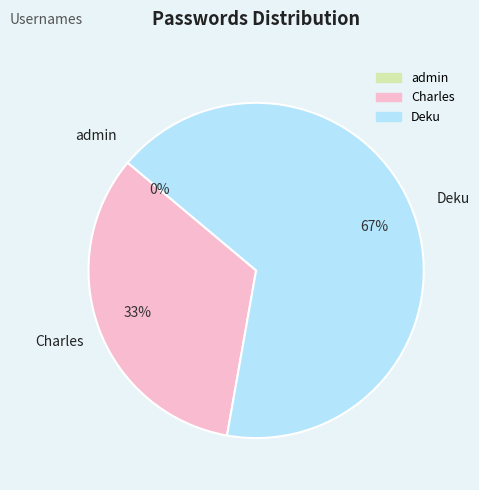

Between Deku and admin, which is larger?

Deku